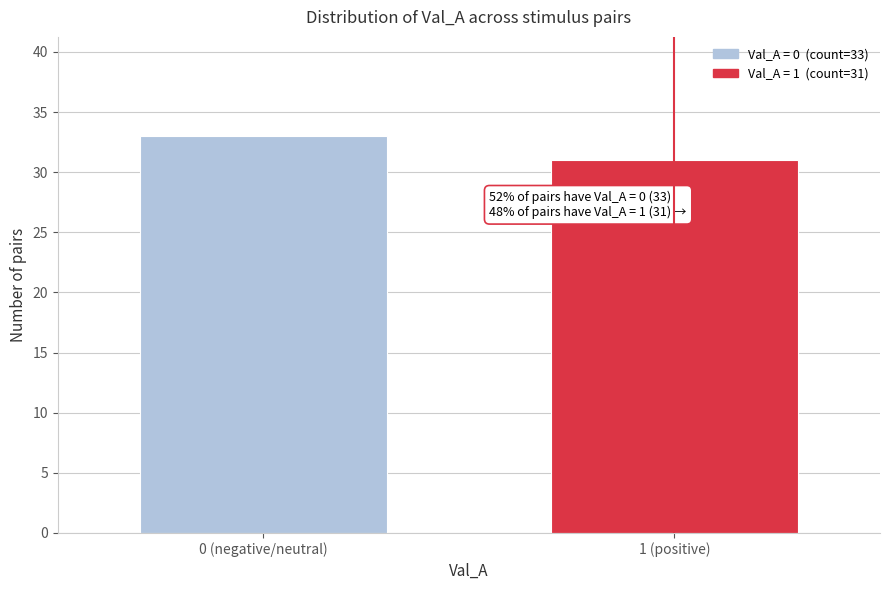

Reading left to right, list all the values displayed in this chart.

33	31